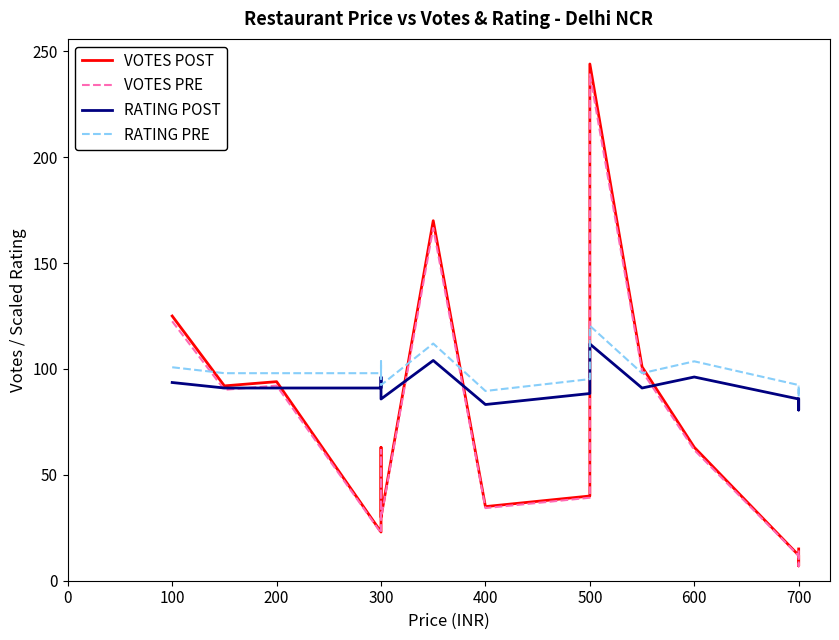

How many intersections are there between VOTES PRE and RATING PRE?

5